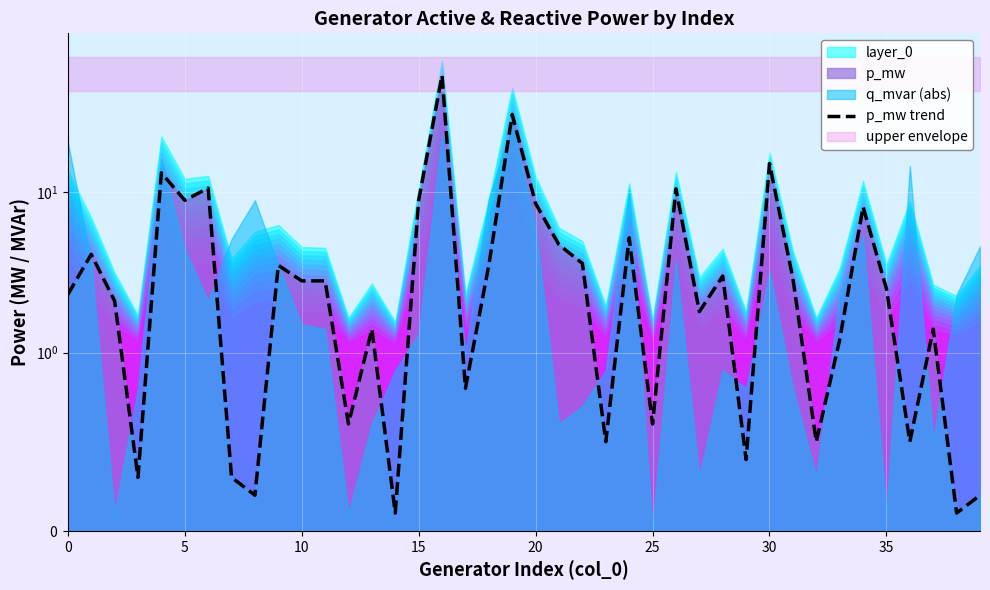

What is the value of the 18th point from the left?

0.8